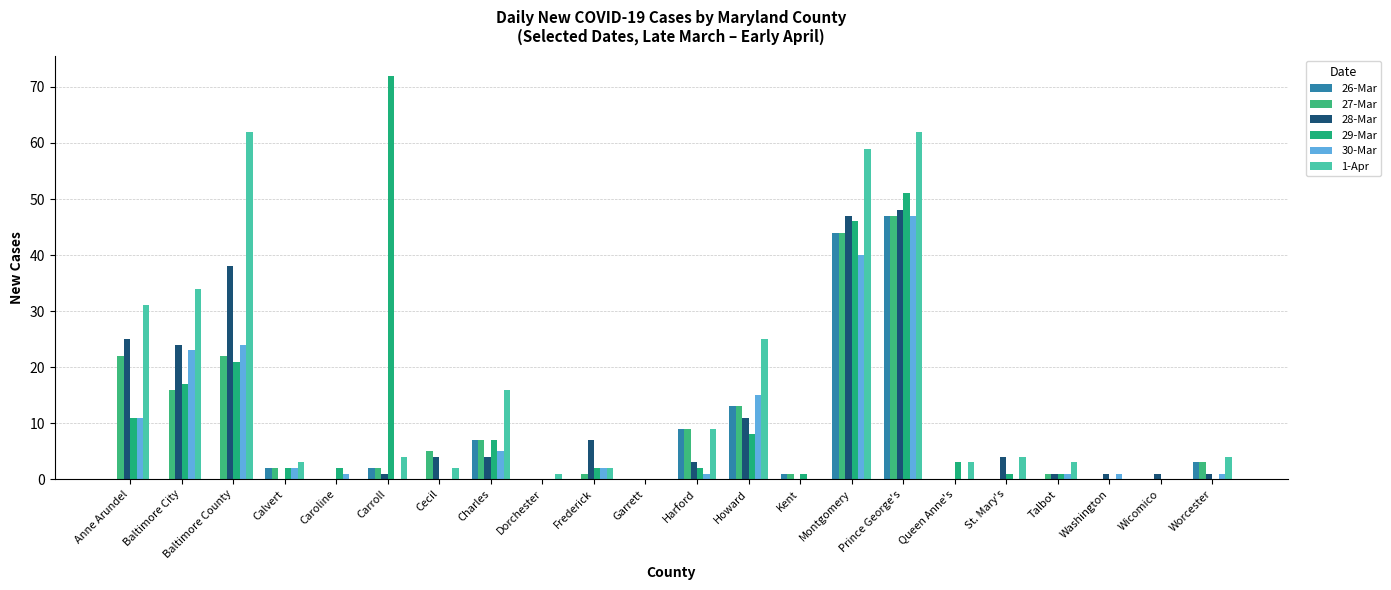

Count the number of categories in the chart.

22